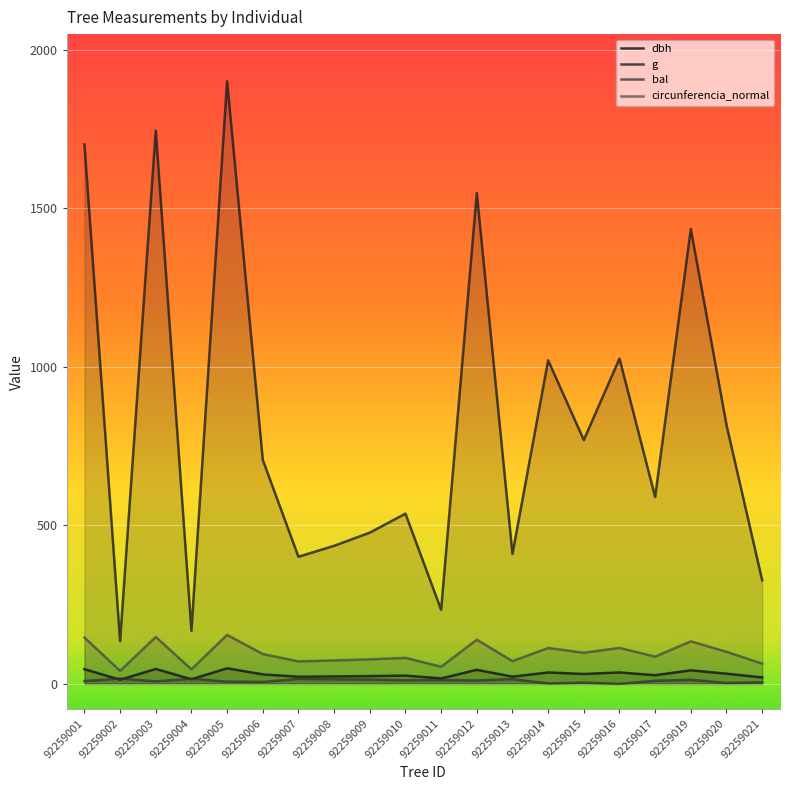

List the series in order of their peak value, lowest first.

bal, dbh, circunferencia_normal, g